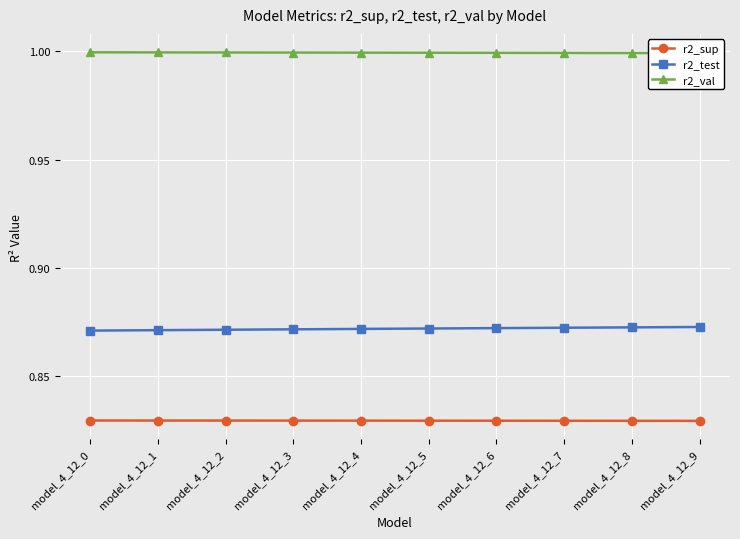

Reading right to left, list all the values displayed in this chart.

r2_sup: model_4_12_9=0.8	model_4_12_8=0.8	model_4_12_7=0.8	model_4_12_6=0.8	model_4_12_5=0.8	model_4_12_4=0.8	model_4_12_3=0.8	model_4_12_2=0.8	model_4_12_1=0.8	model_4_12_0=0.8
r2_test: model_4_12_9=0.9	model_4_12_8=0.9	model_4_12_7=0.9	model_4_12_6=0.9	model_4_12_5=0.9	model_4_12_4=0.9	model_4_12_3=0.9	model_4_12_2=0.9	model_4_12_1=0.9	model_4_12_0=0.9
r2_val: model_4_12_9=1.0	model_4_12_8=1.0	model_4_12_7=1.0	model_4_12_6=1.0	model_4_12_5=1.0	model_4_12_4=1.0	model_4_12_3=1.0	model_4_12_2=1.0	model_4_12_1=1.0	model_4_12_0=1.0